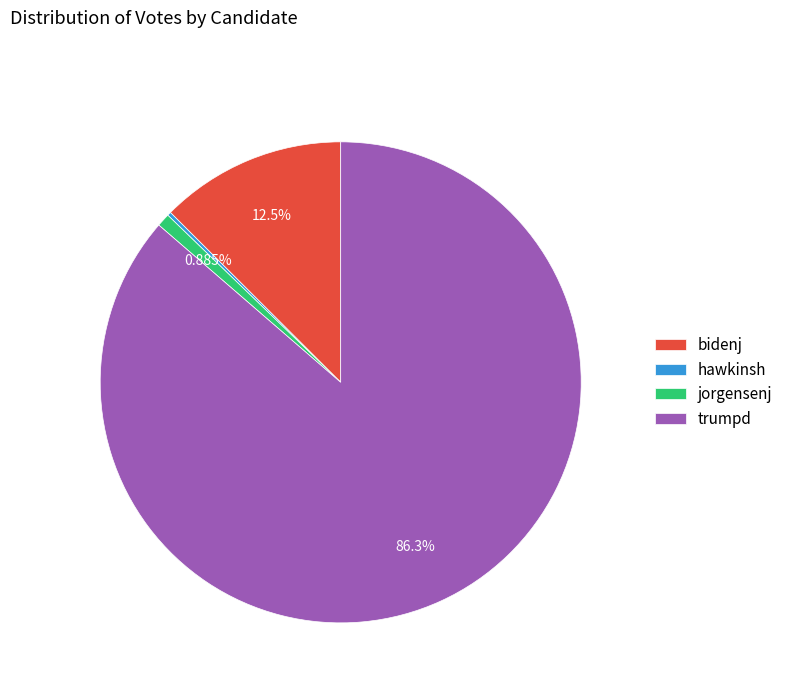

Do bidenj and trumpd together represent more than half of the pie?

Yes